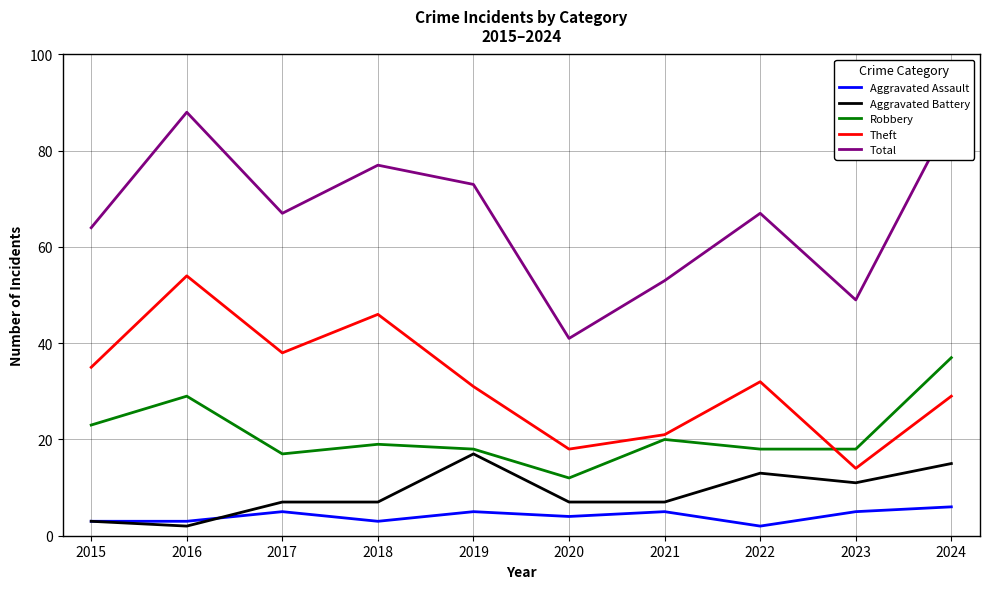

Reading left to right, extract all data points from this chart.

Aggravated Assault: 3	3	5	3	5	4	5	2	5	6
Aggravated Battery: 3	2	7	7	17	7	7	13	11	15
Robbery: 23	29	17	19	18	12	20	18	18	37
Theft: 35	54	38	46	31	18	21	32	14	29
Total: 64	88	67	77	73	41	53	67	49	87